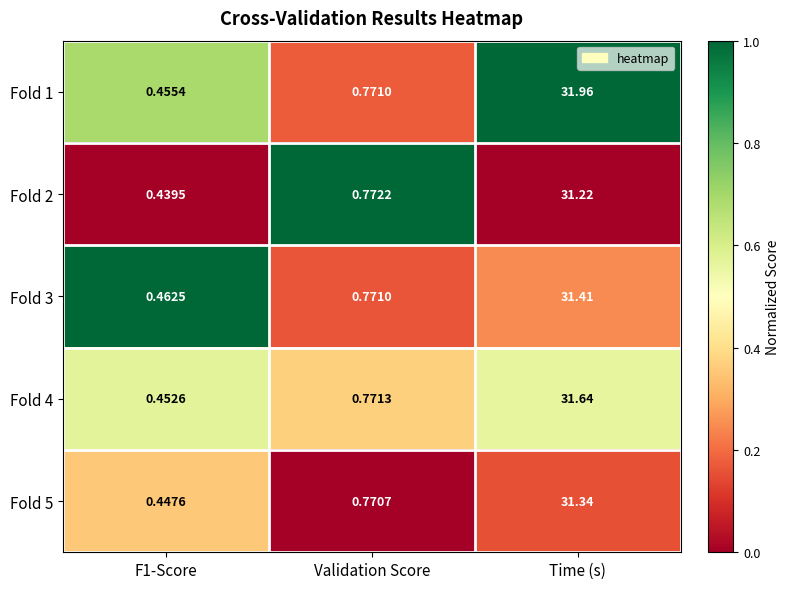

Where is Fold 4 nearest to the value 16?

Validation Score